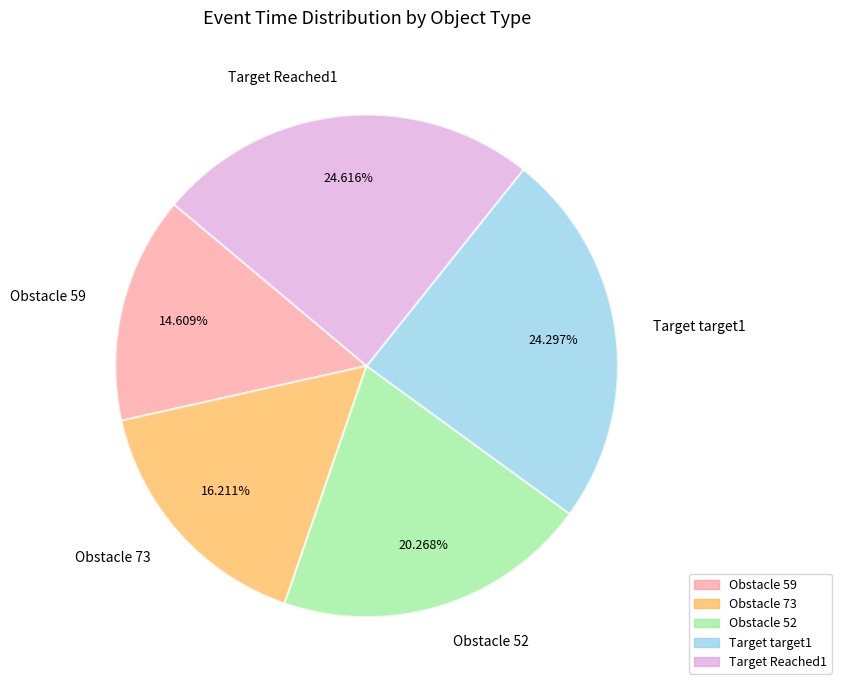

Between Target Reached1 and Obstacle 73, which is larger?

Target Reached1